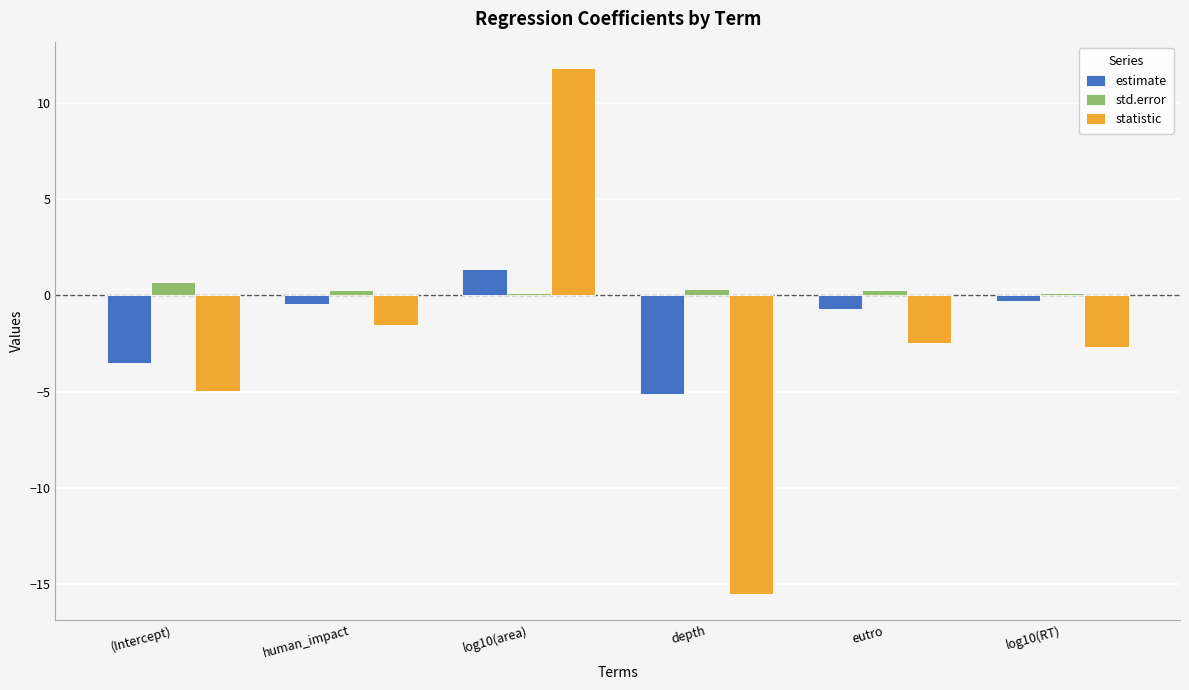

What is the average value of the statistic series?

-2.6